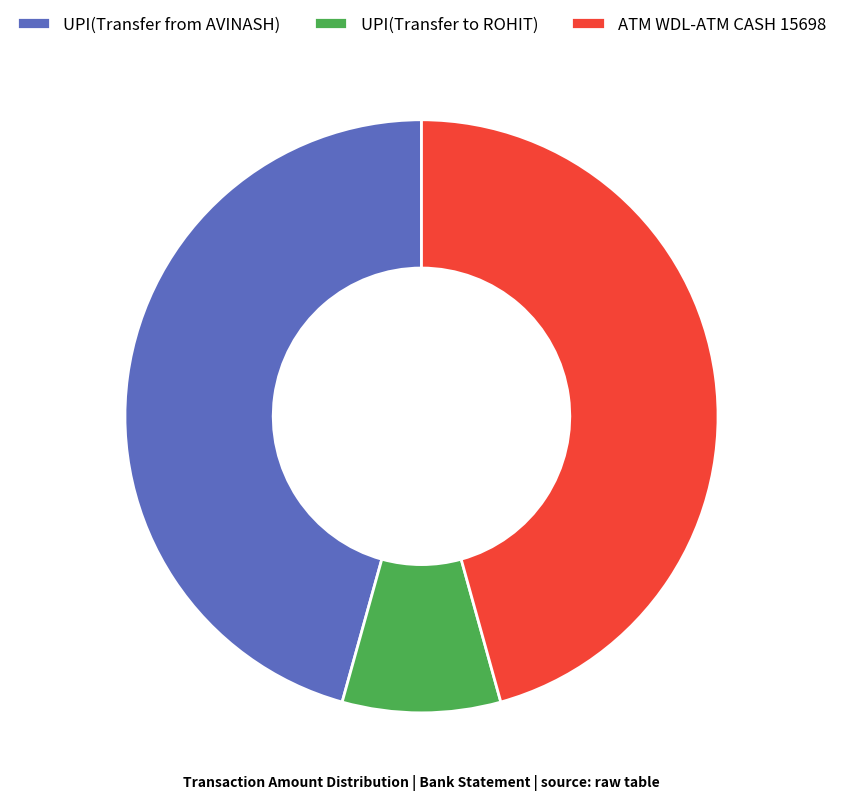

Is there any slice that represents more than half of the pie?

No